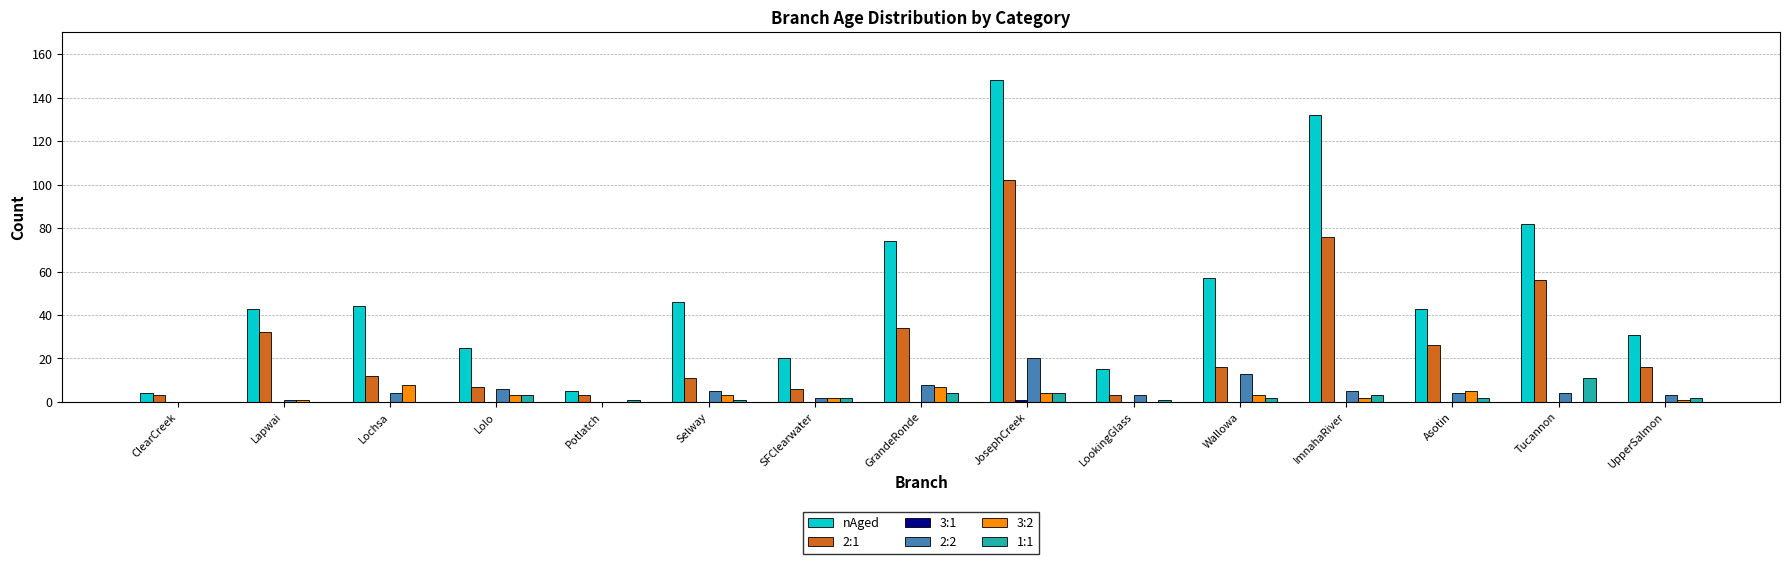

What is the greatest value displayed?

148